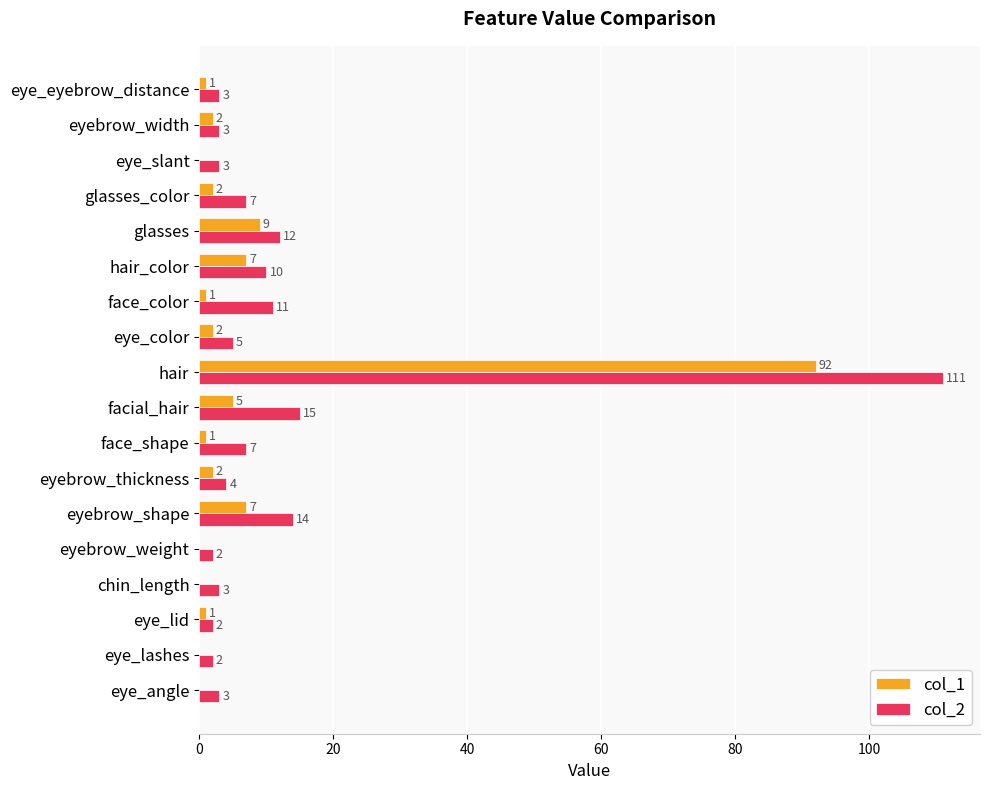

What is the sum of the col_2 values at facial_hair and face_shape?

22